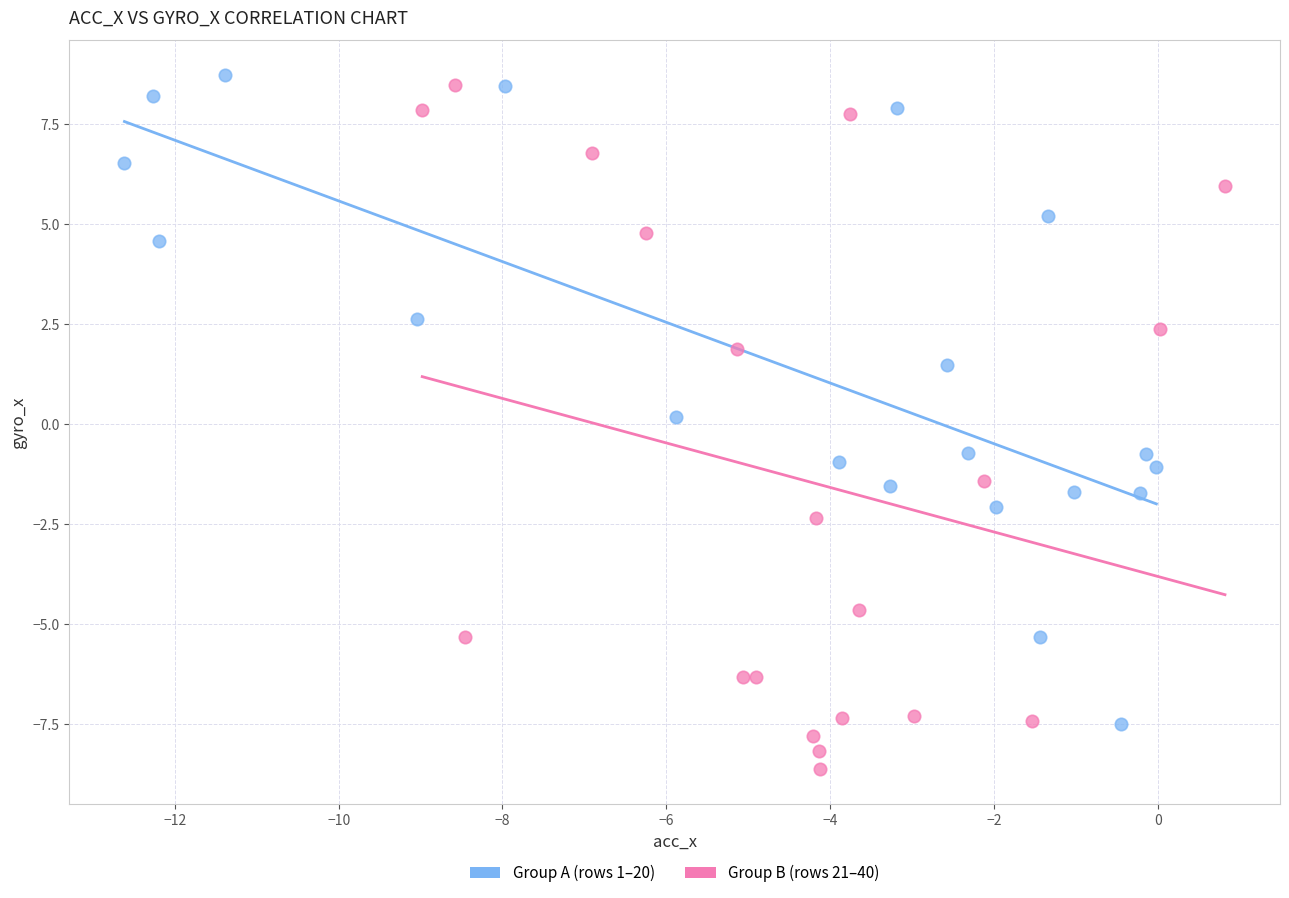

Which series reaches the minimum Y coordinate?

Group B (rows 21–40)